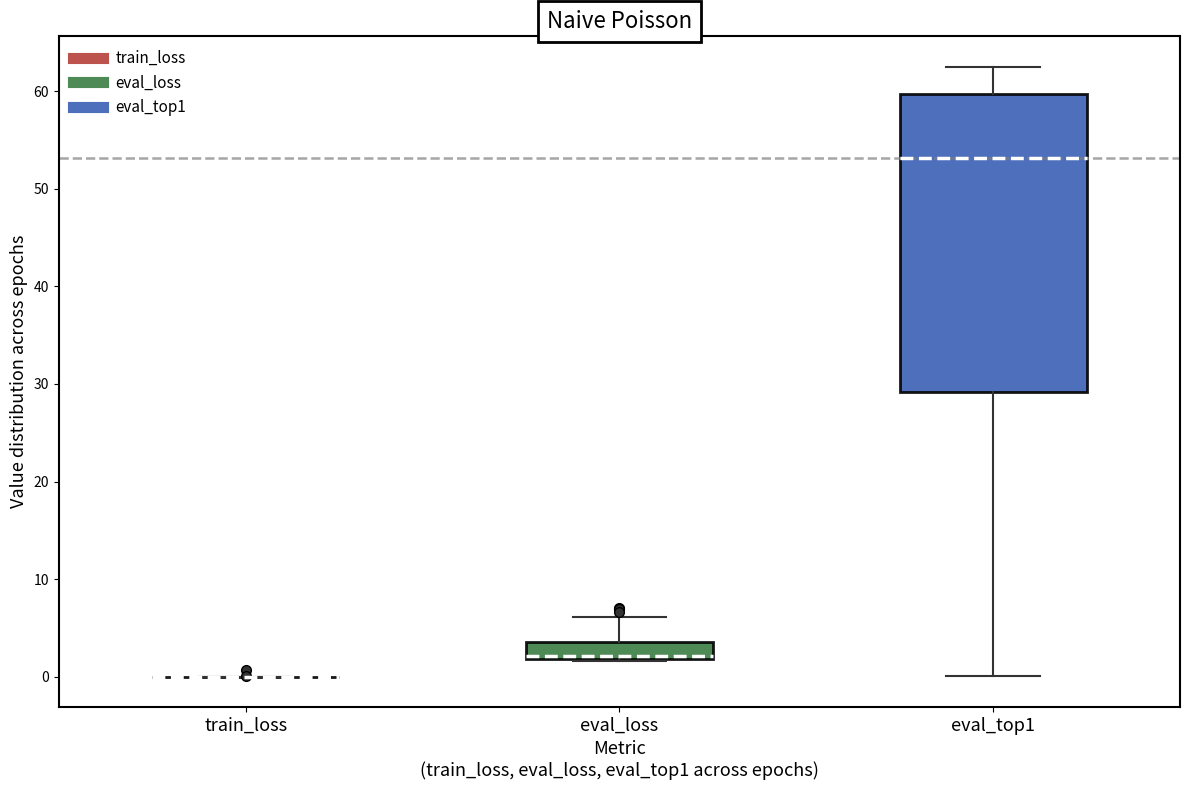

Where is the upper edge of the box for eval_top1 on the y-axis? The values are not printed on the chart, so give them approximately, as read against the axis.

60